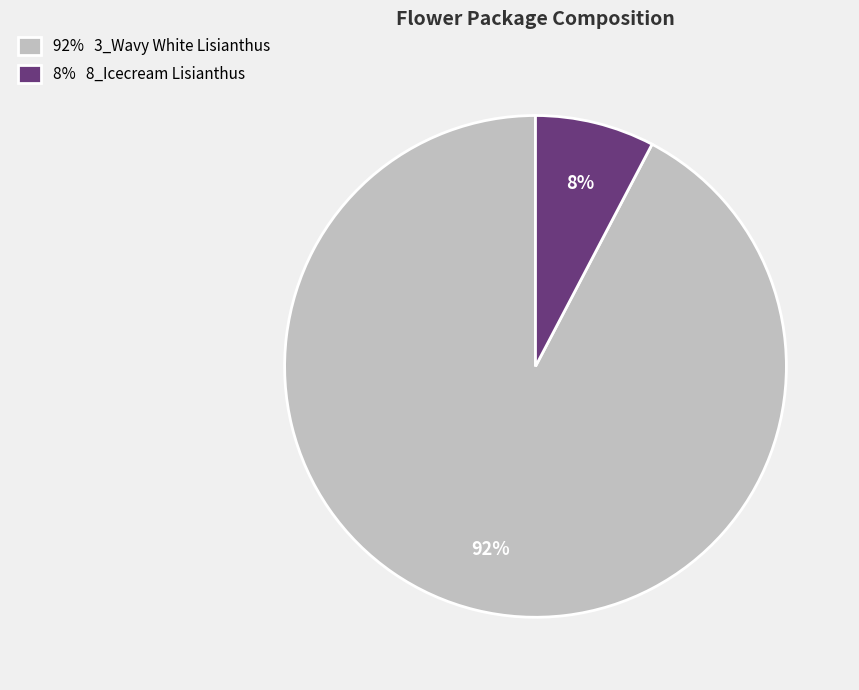

Combined, do 92% 3_Wavy White Lisianthus and 8% 8_Icecream Lisianthus account for over 50%?

Yes